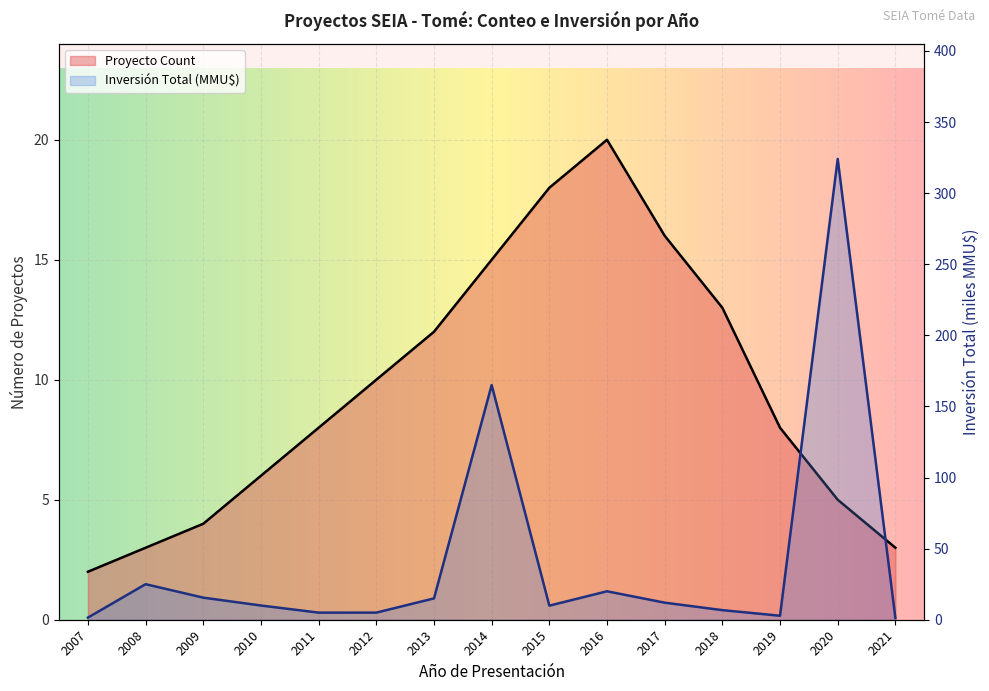

At which label is Inversión Total (MMU$) closest to 162?

2014